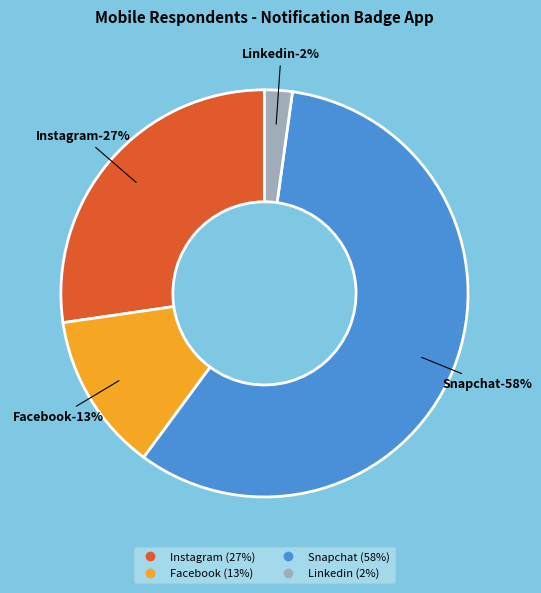

To the nearest percent, what is the average slice percentage?

25%